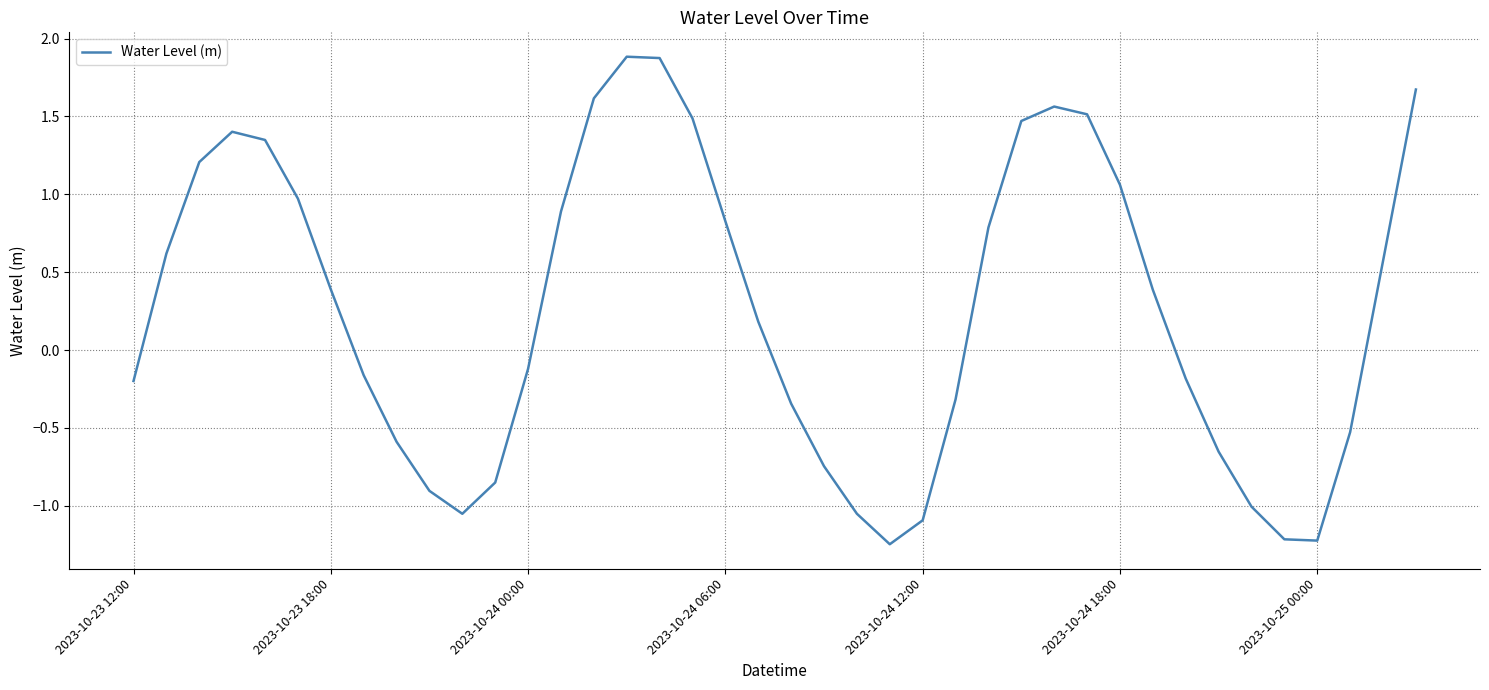

What is the greatest value displayed?

1.9